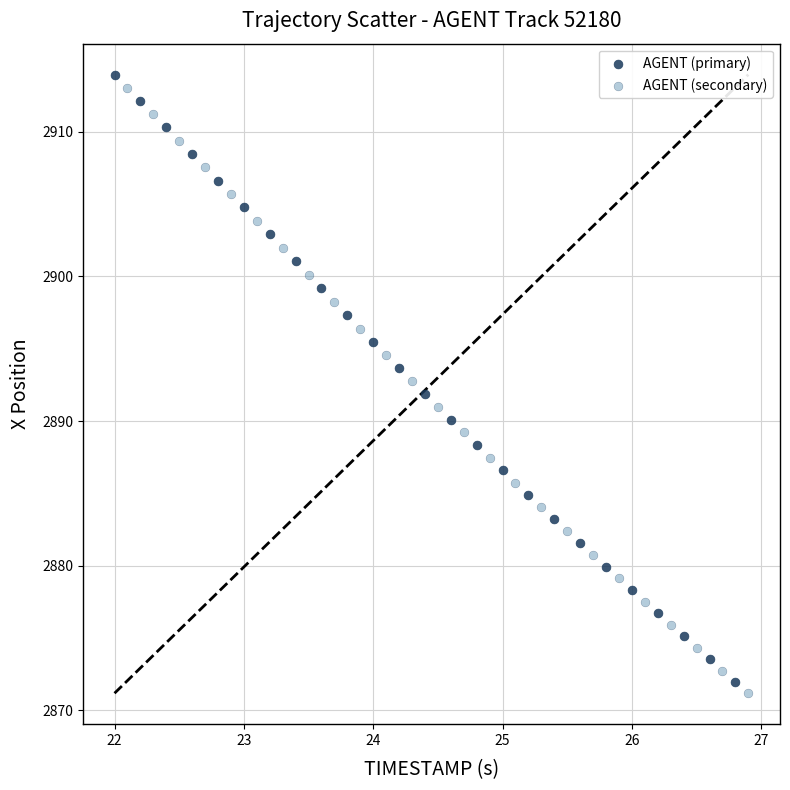

Which series has the largest Y range (max minus min)?

AGENT (primary)